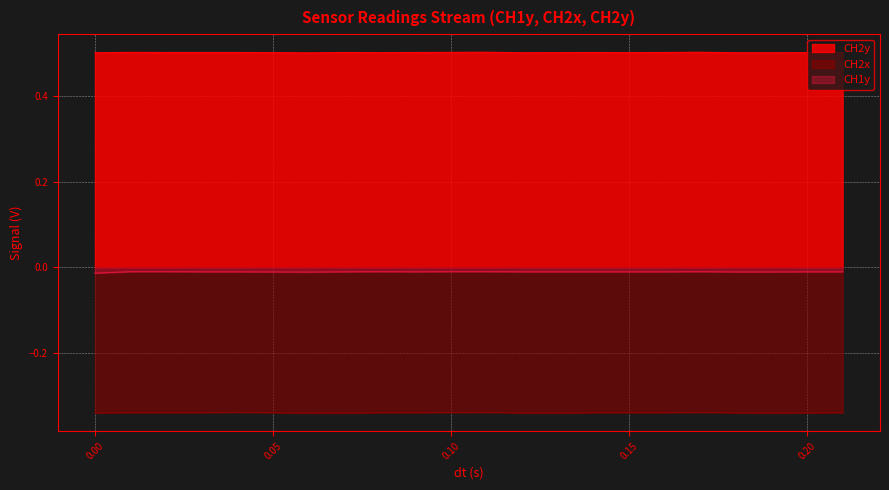

In CH1y, how many points are lower than both neighbors (excluding endpoints)?

2